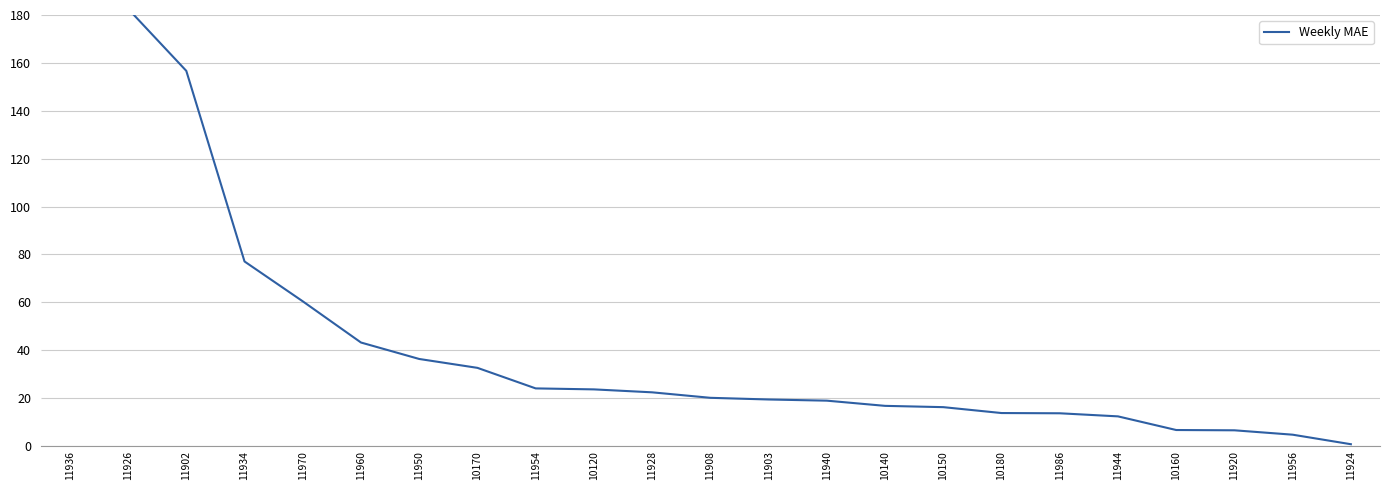

What is the change in value from 11940 to 10140?

-2.2